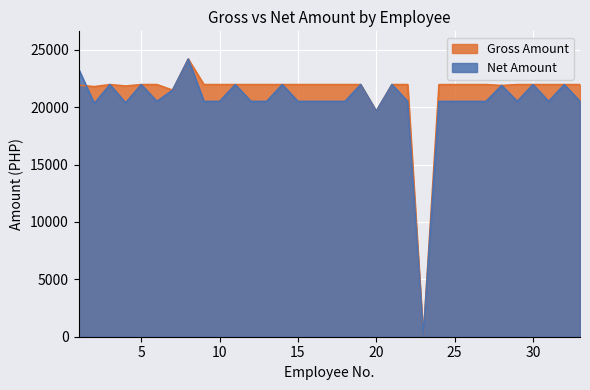

At which category does Gross Amount reach its first local valley?

2